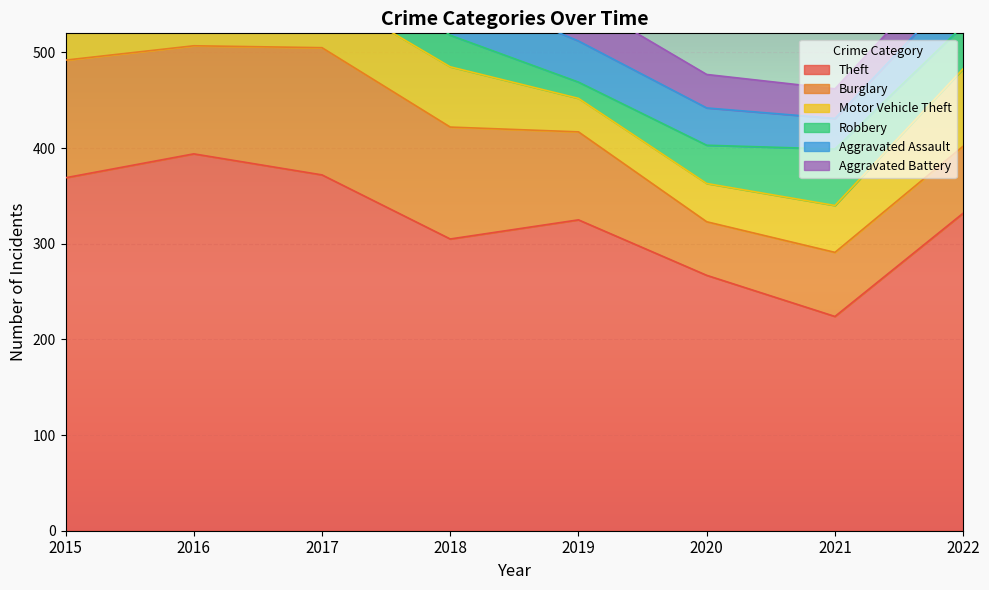

True or false: Burglary has a value of 117 at 2018.

True